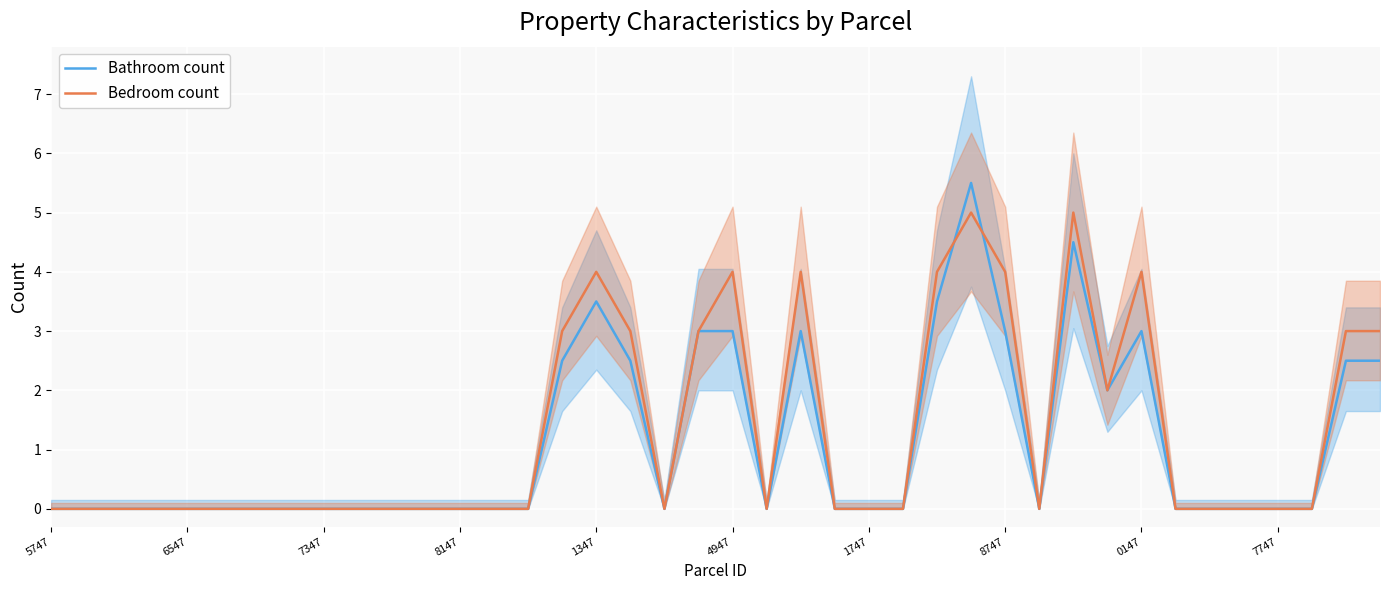

True or false: Bathroom count has a value of 1.7 at 39.

False